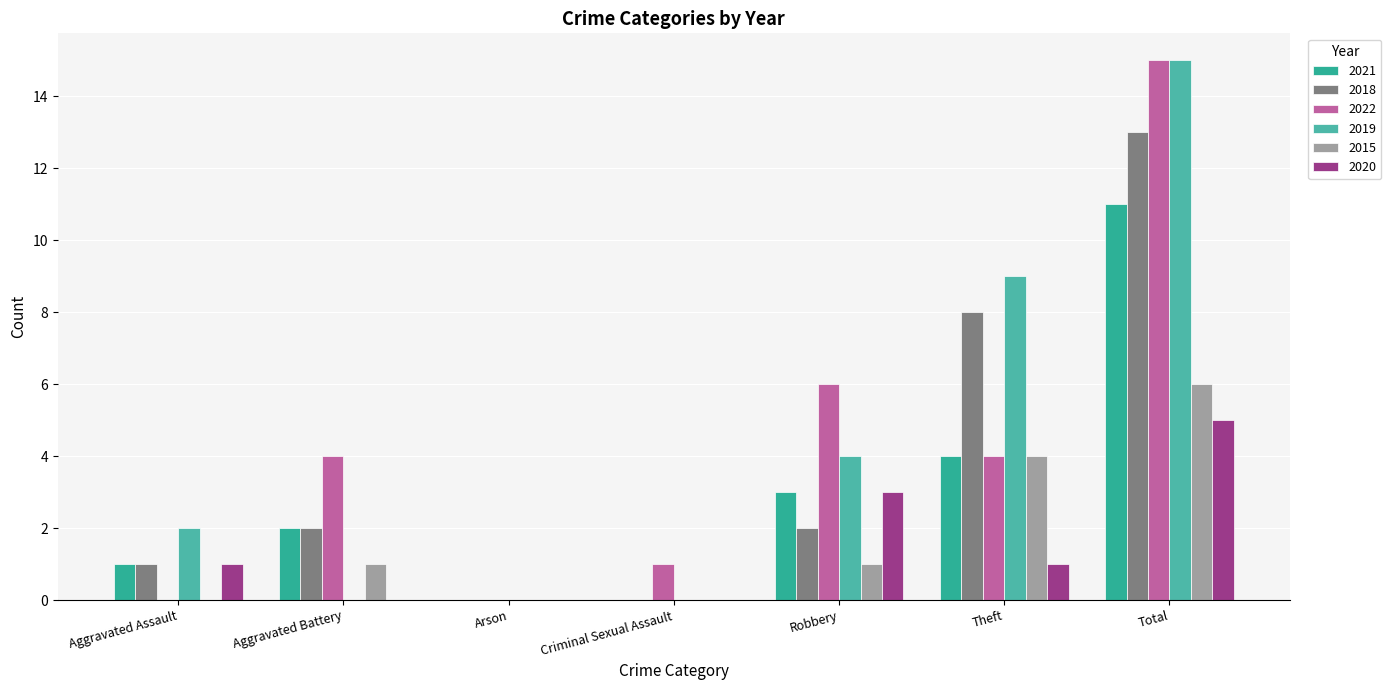

What is the label of the 3rd bar from the left?

Arson